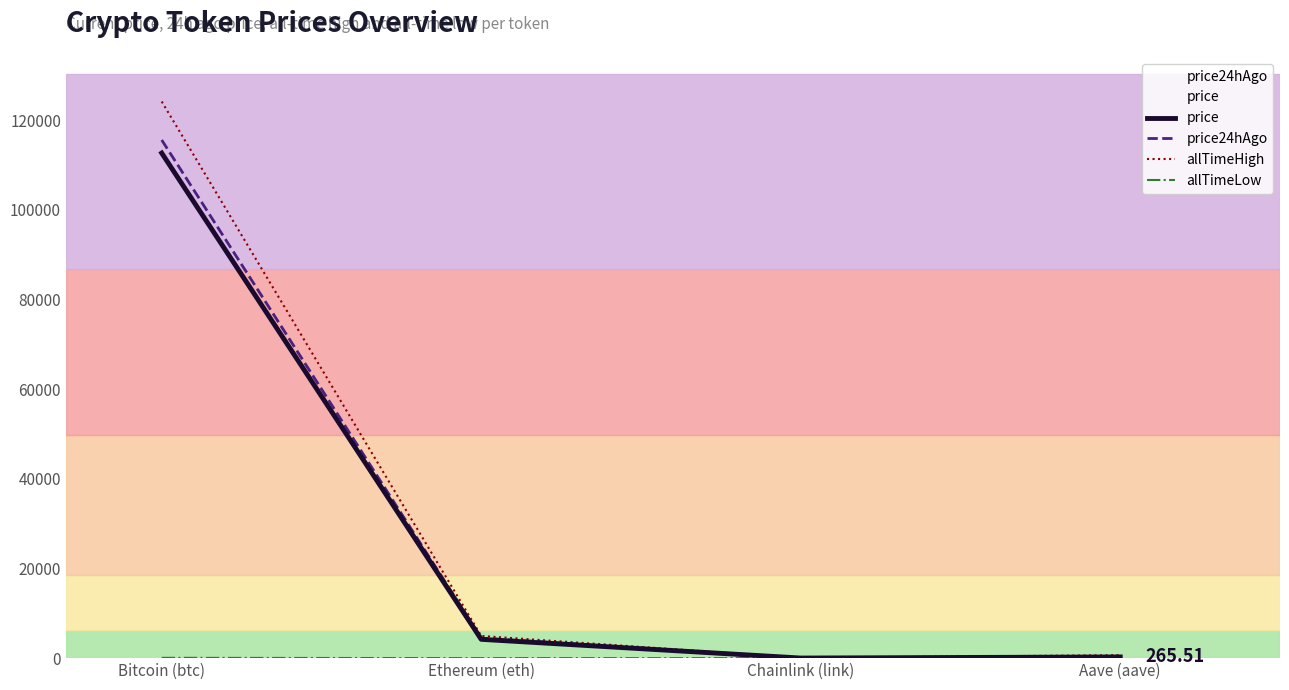

What is the spread (max minus min) of values at Bitcoin (btc)?

124060.2